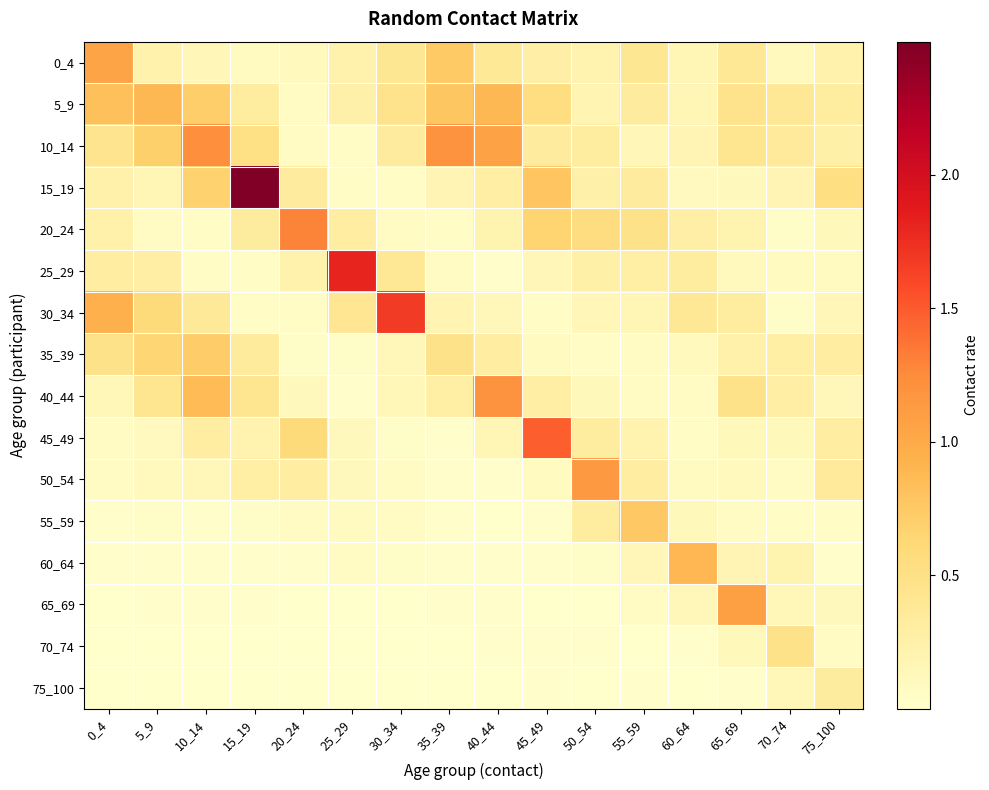

Which category has the highest value across all series?

15_19